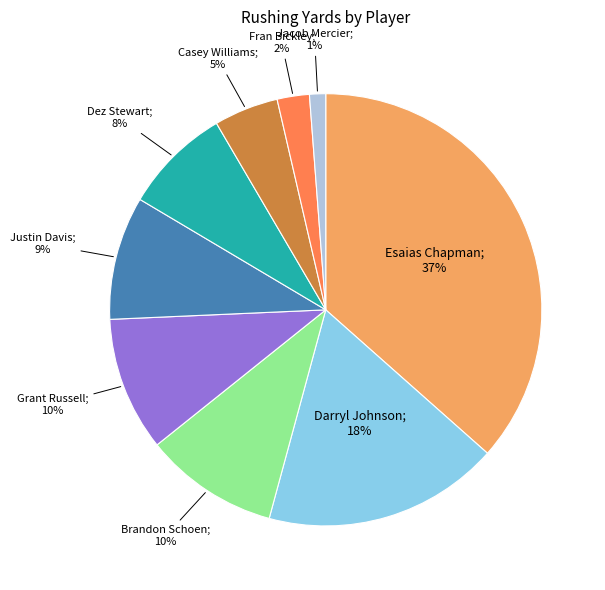

To the nearest percent, what is the average slice percentage?

11%